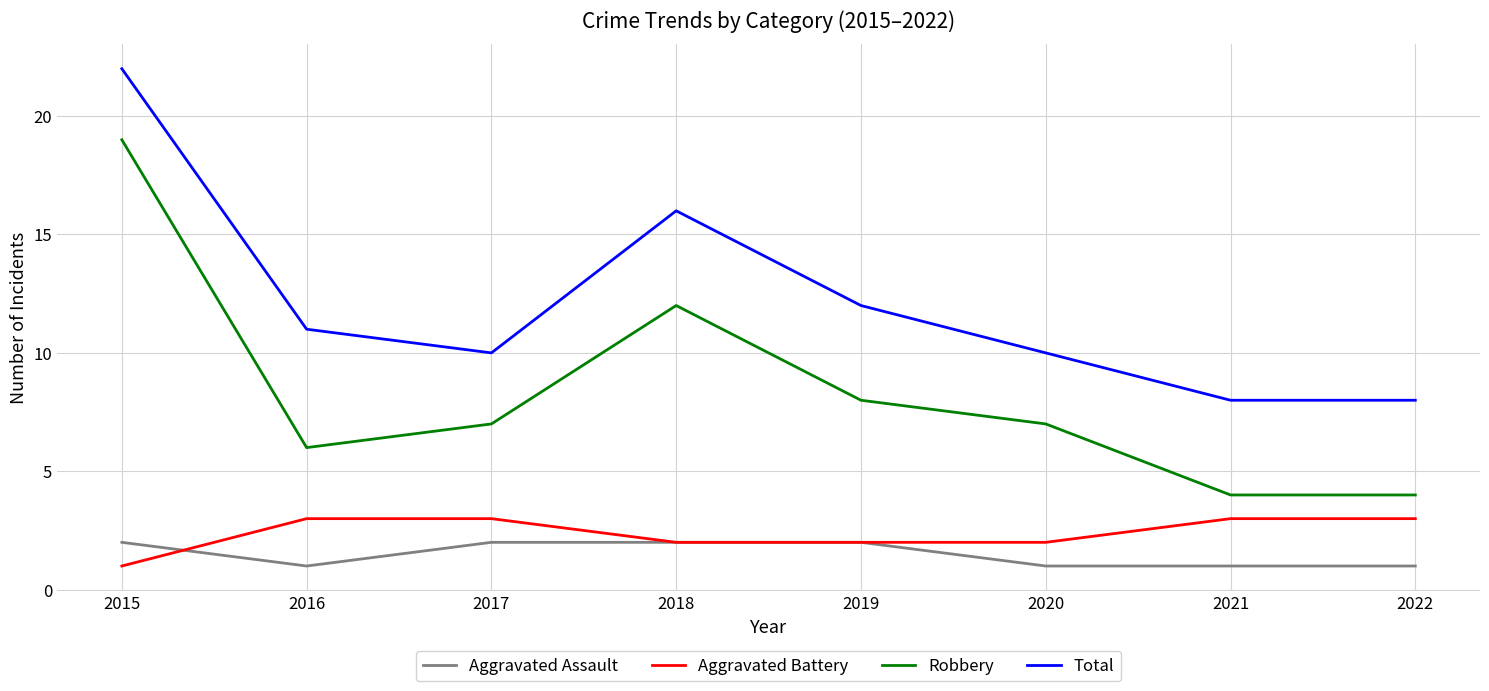

Between which two adjacent categories do Aggravated Assault and Aggravated Battery first intersect?

2015 and 2016